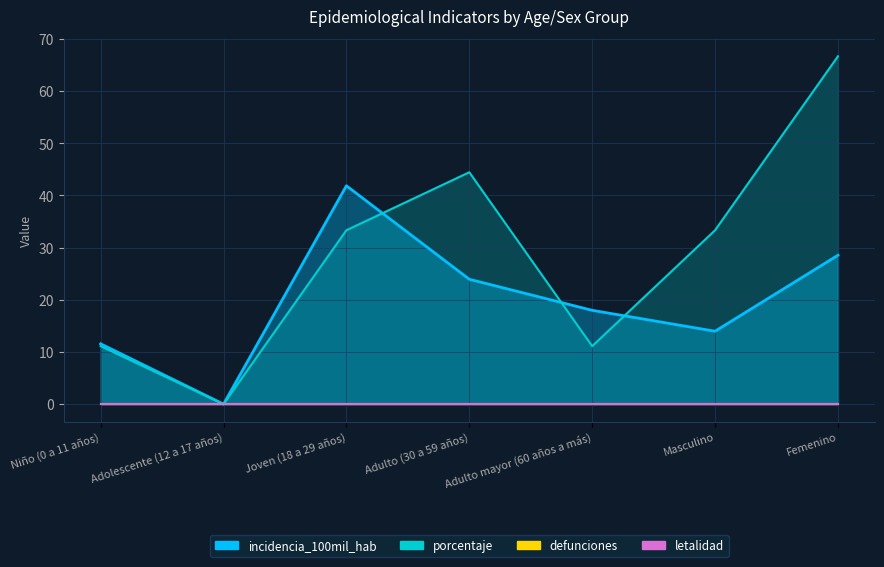

What is the average value of the incidencia_100mil_hab series?

19.7